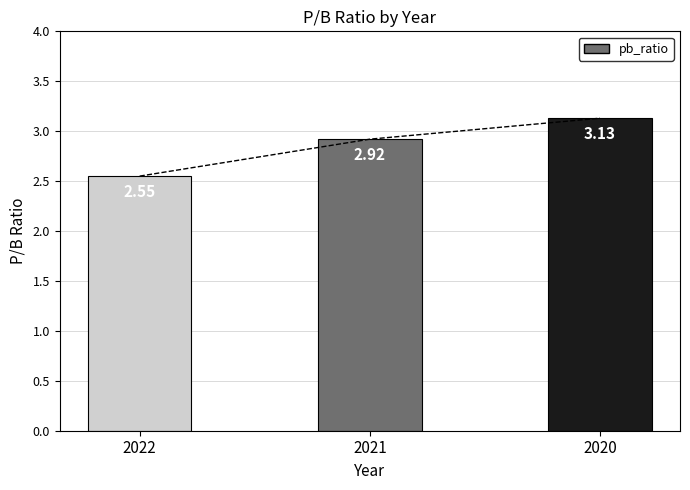

Which label corresponds to the largest value in the chart?

2020